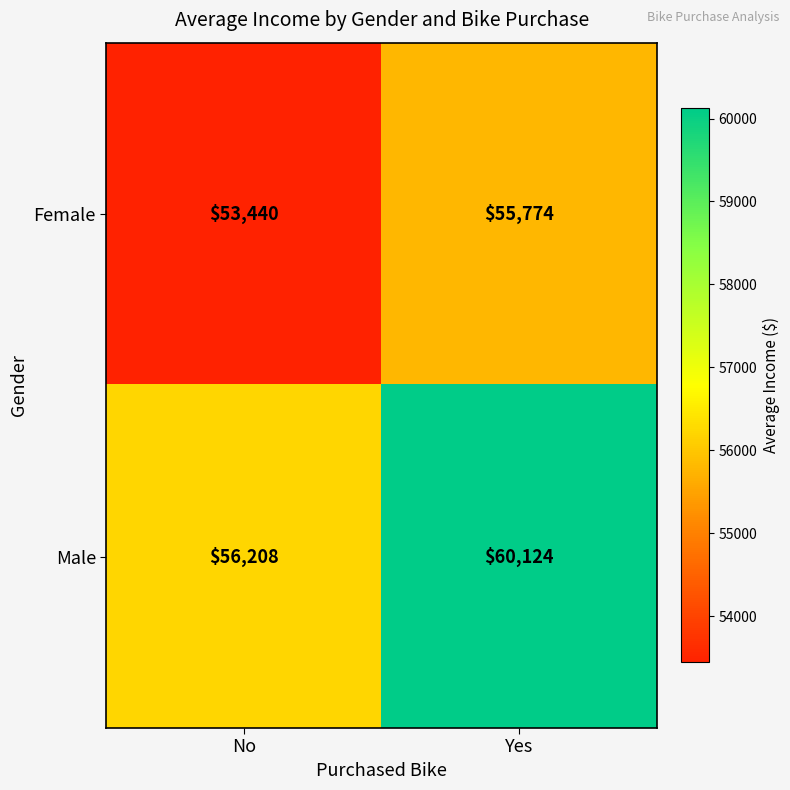

At how many categories does at least one series exceed 57922?

1